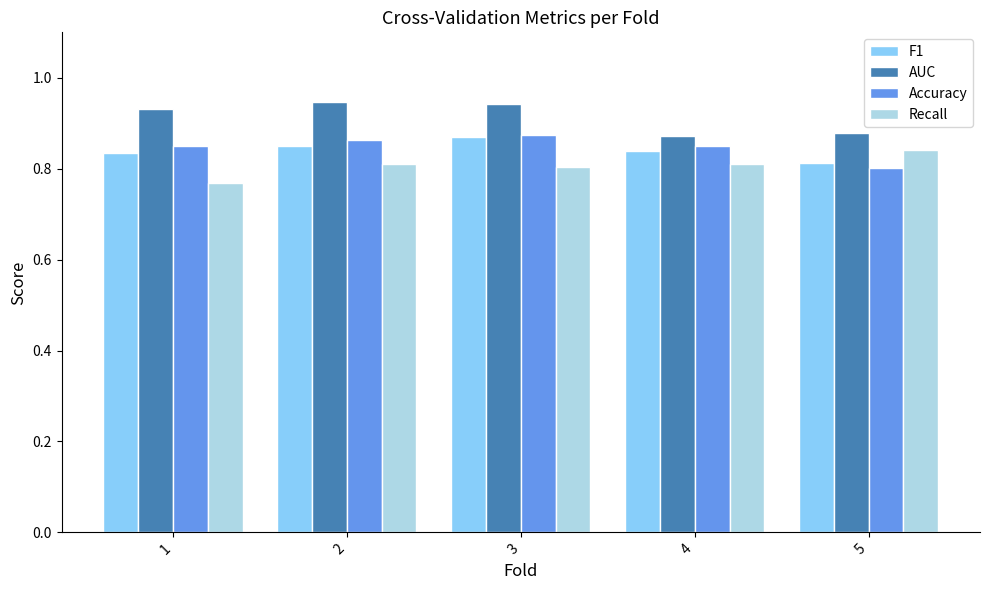

At which label does Recall reach its peak?

5